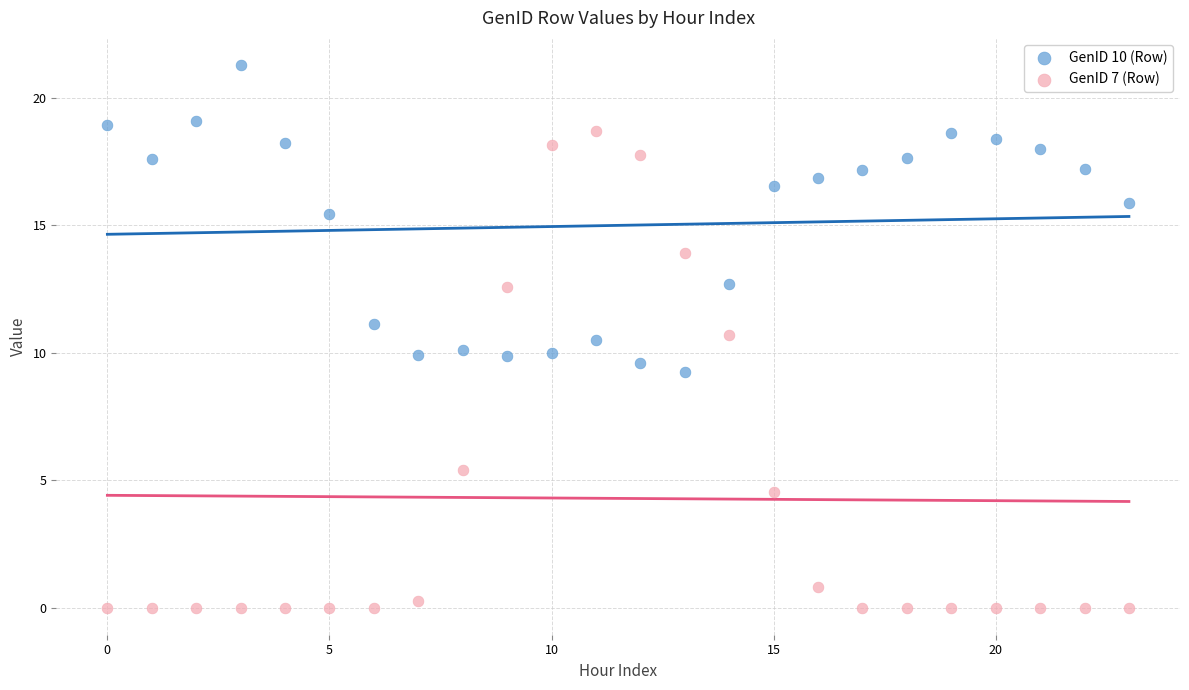

Which series reaches the maximum Y coordinate?

GenID 10 (Row)